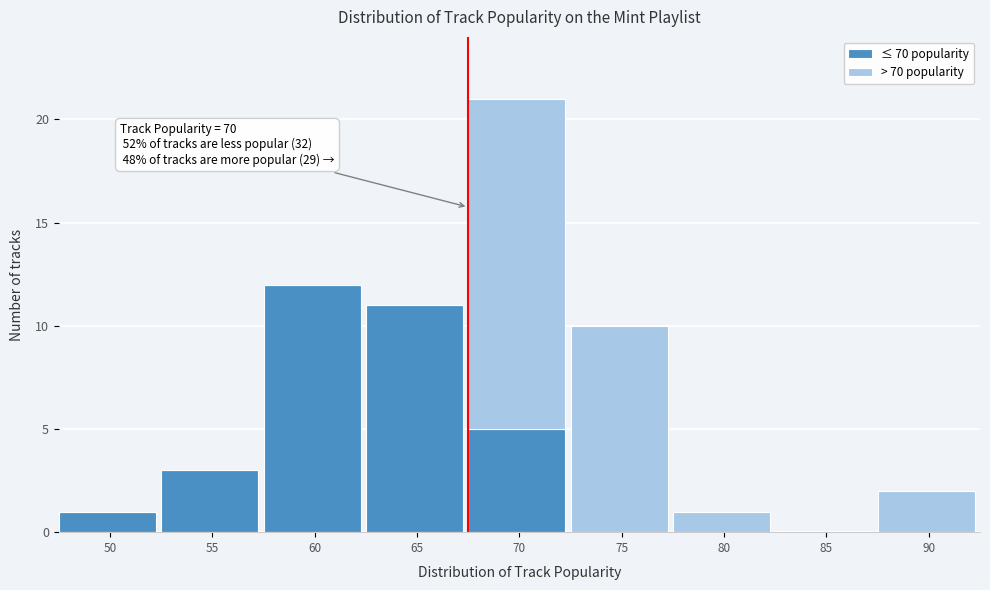

At which category is the sum across all series the highest?

70